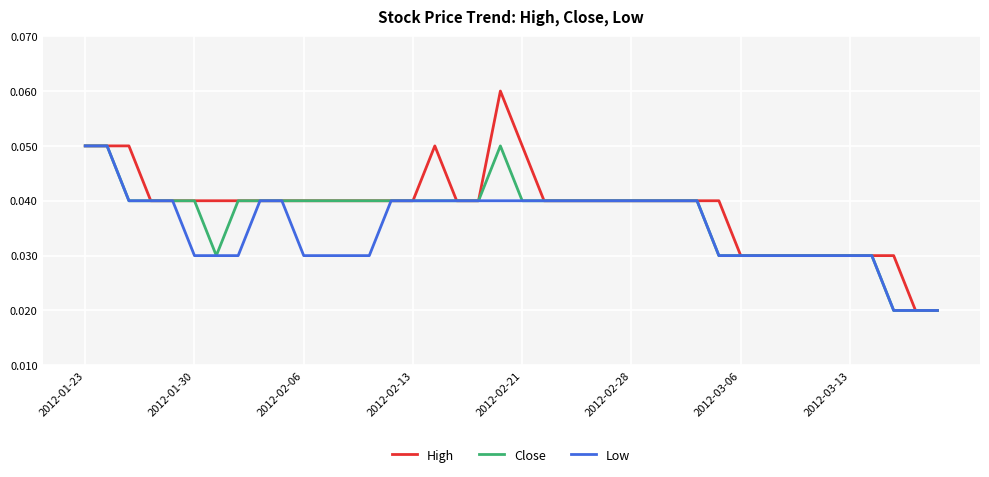

Count the number of categories in the chart.

40